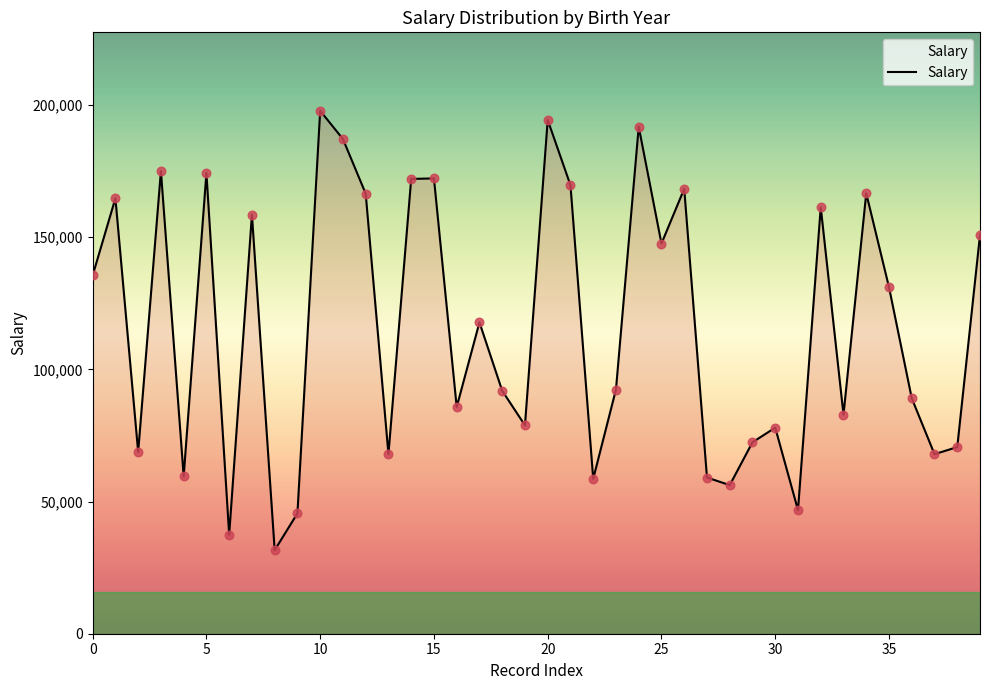

What is the difference between the maximum and minimum values?

166189